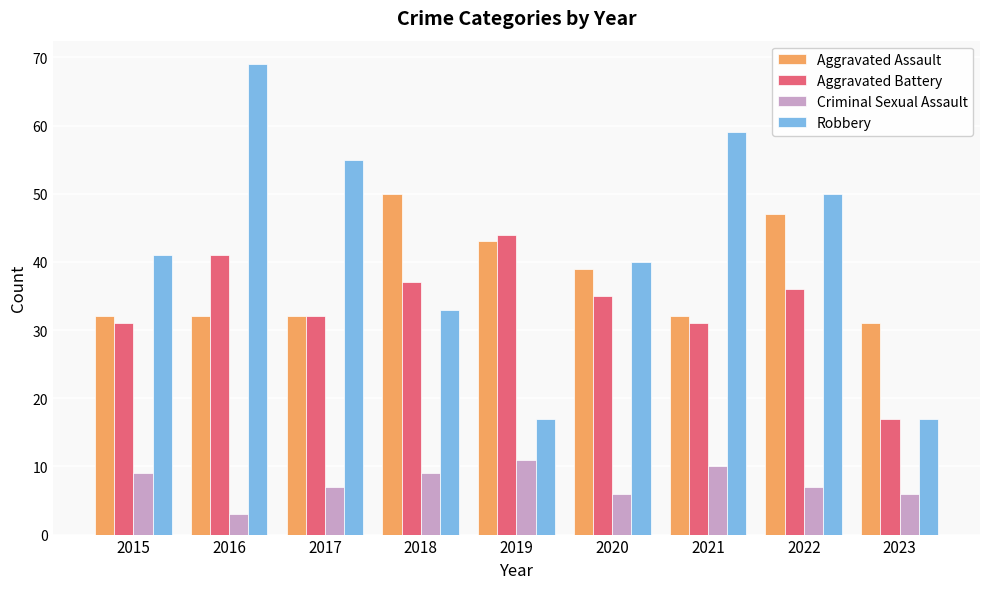

At which category is the sum across all series the highest?

2016